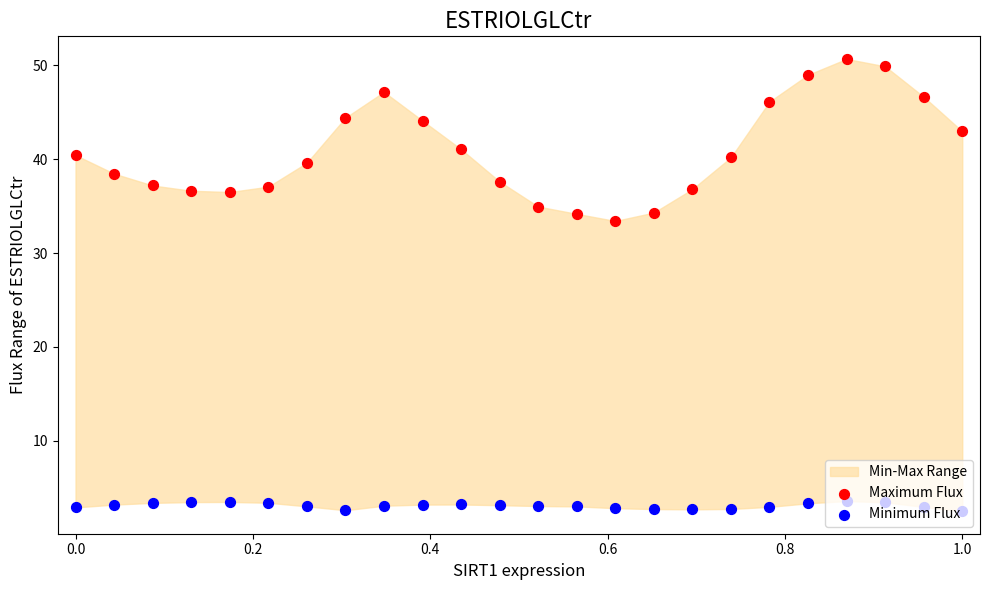

Is the value of Minimum Flux at 0.0 greater than the value of Maximum Flux at 0.6?

No